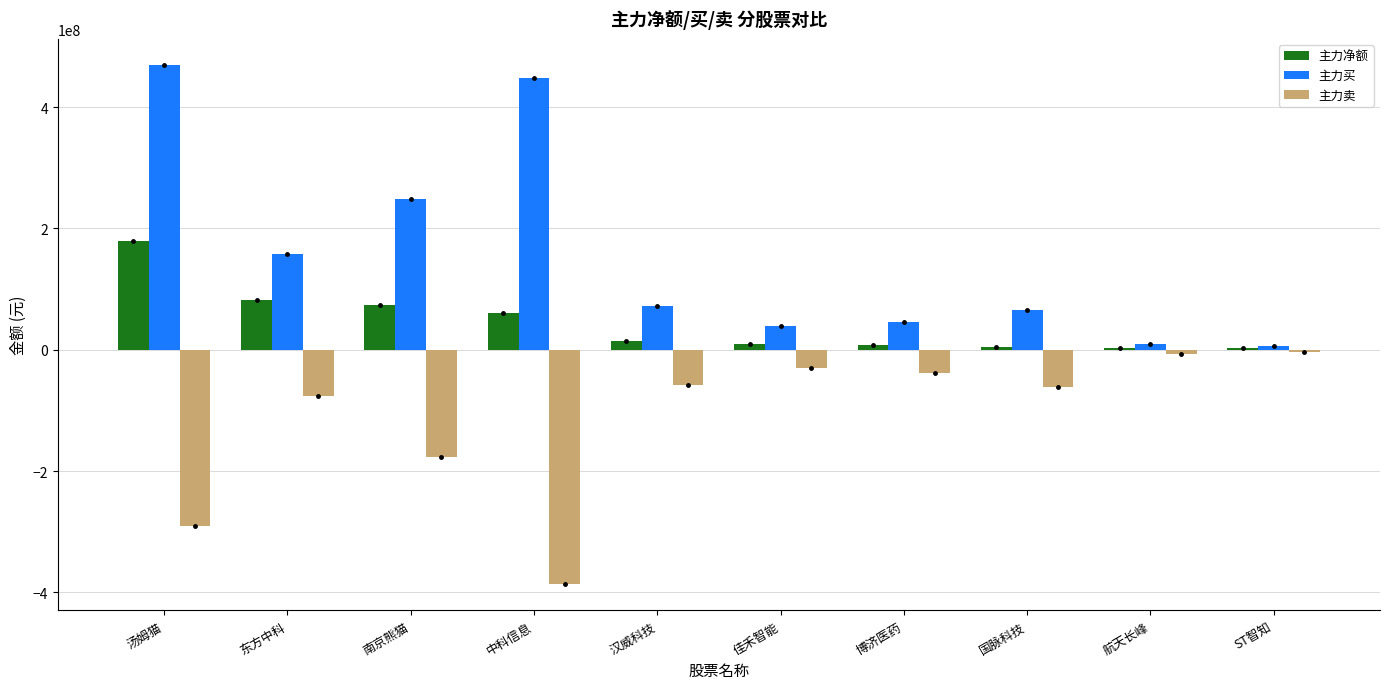

How many distinct data groups are displayed?

3